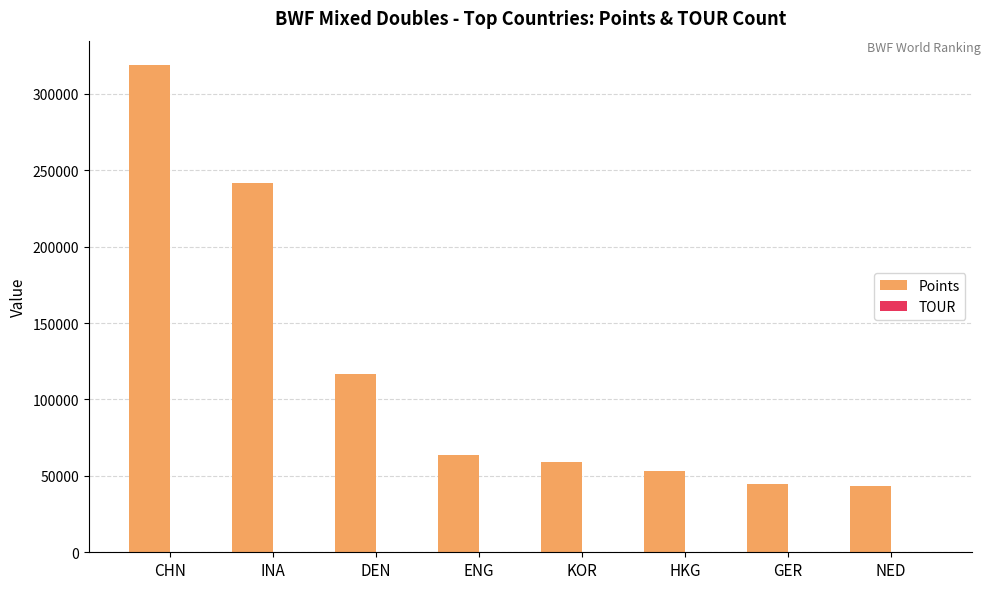

Which series changed the most between CHN and GER?

Points